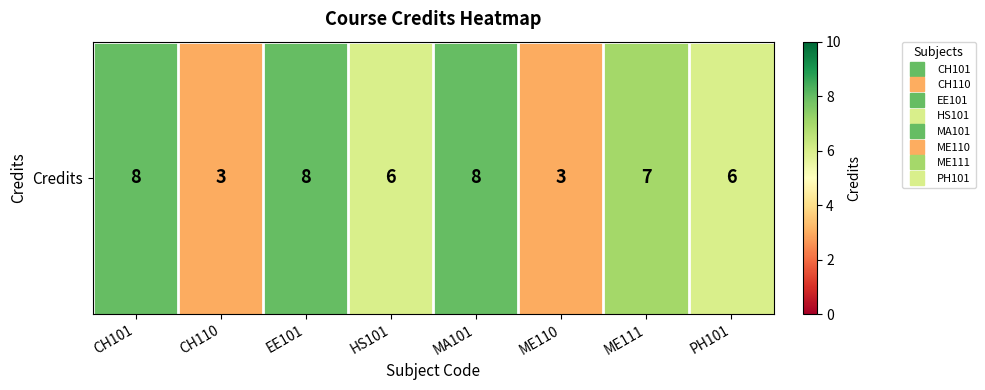

At which label does the data first exceed 7?

CH101